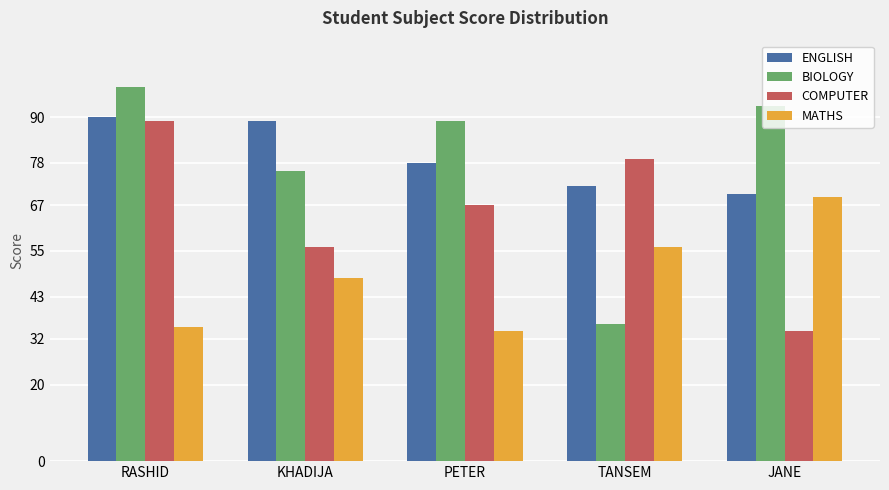

What is the total value across all series at RASHID?

312